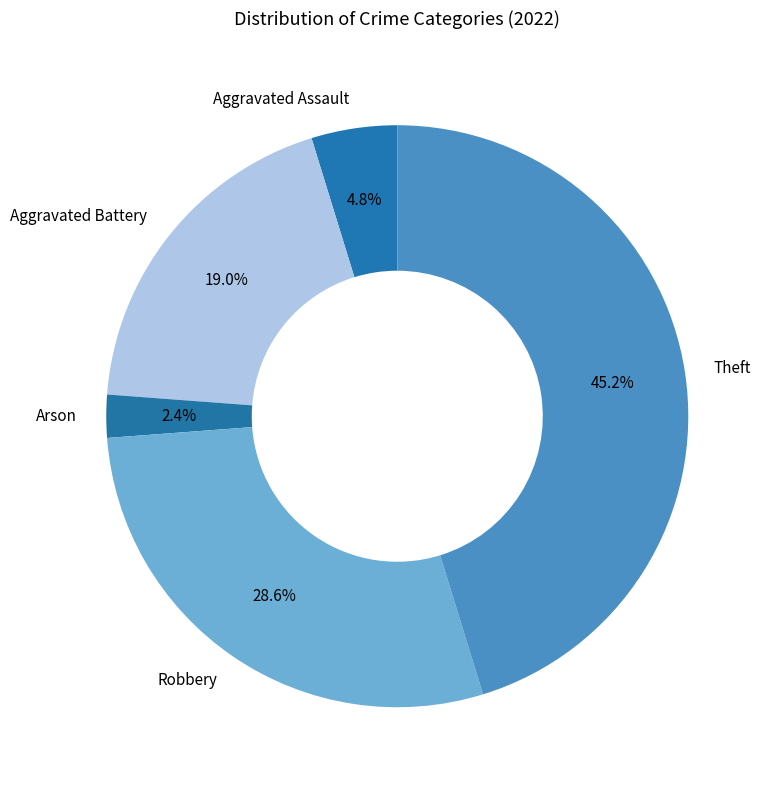

What is the total percentage of Arson and Theft?

47.6%